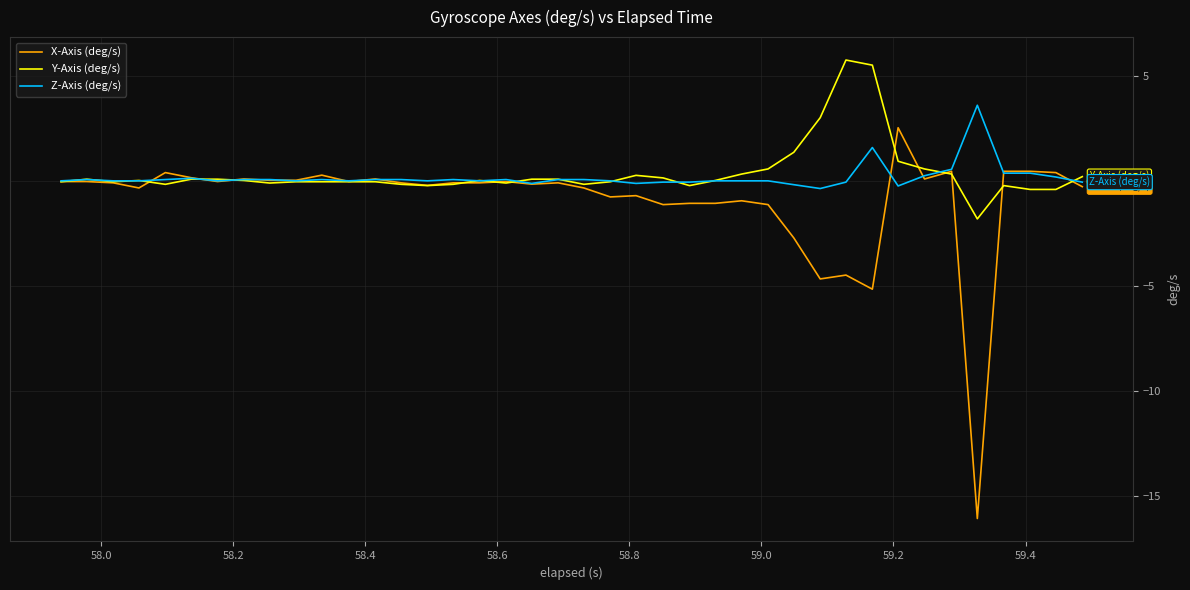

Which series has the largest range (max minus min)?

X-Axis (deg/s)